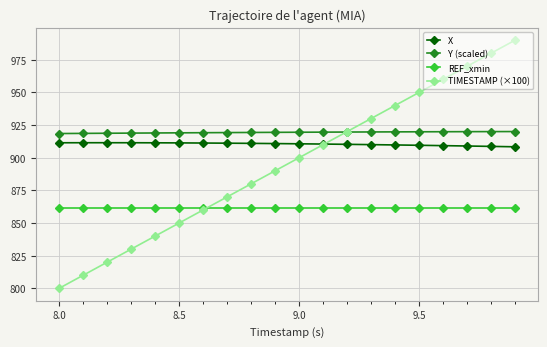

True or false: X and Y (scaled) intersect in this chart.

False